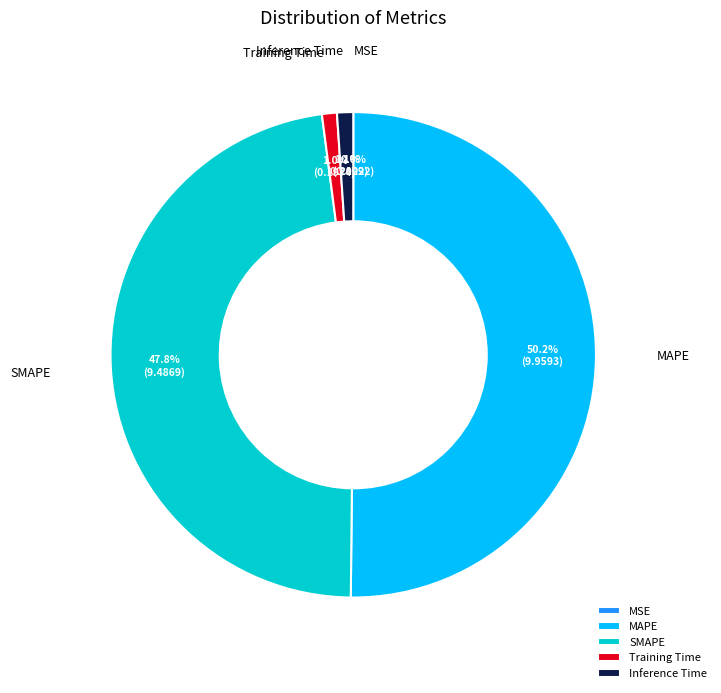

Between SMAPE and Training Time, which is larger?

SMAPE